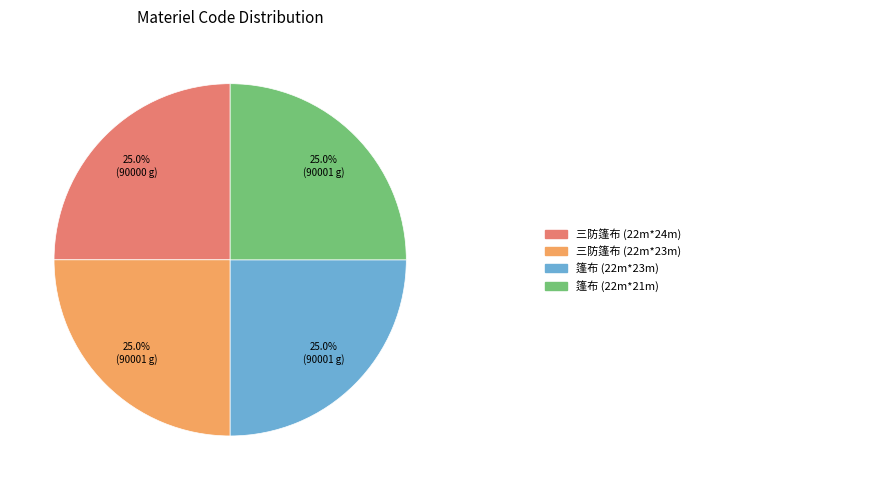

Is there any slice that represents more than half of the pie?

No